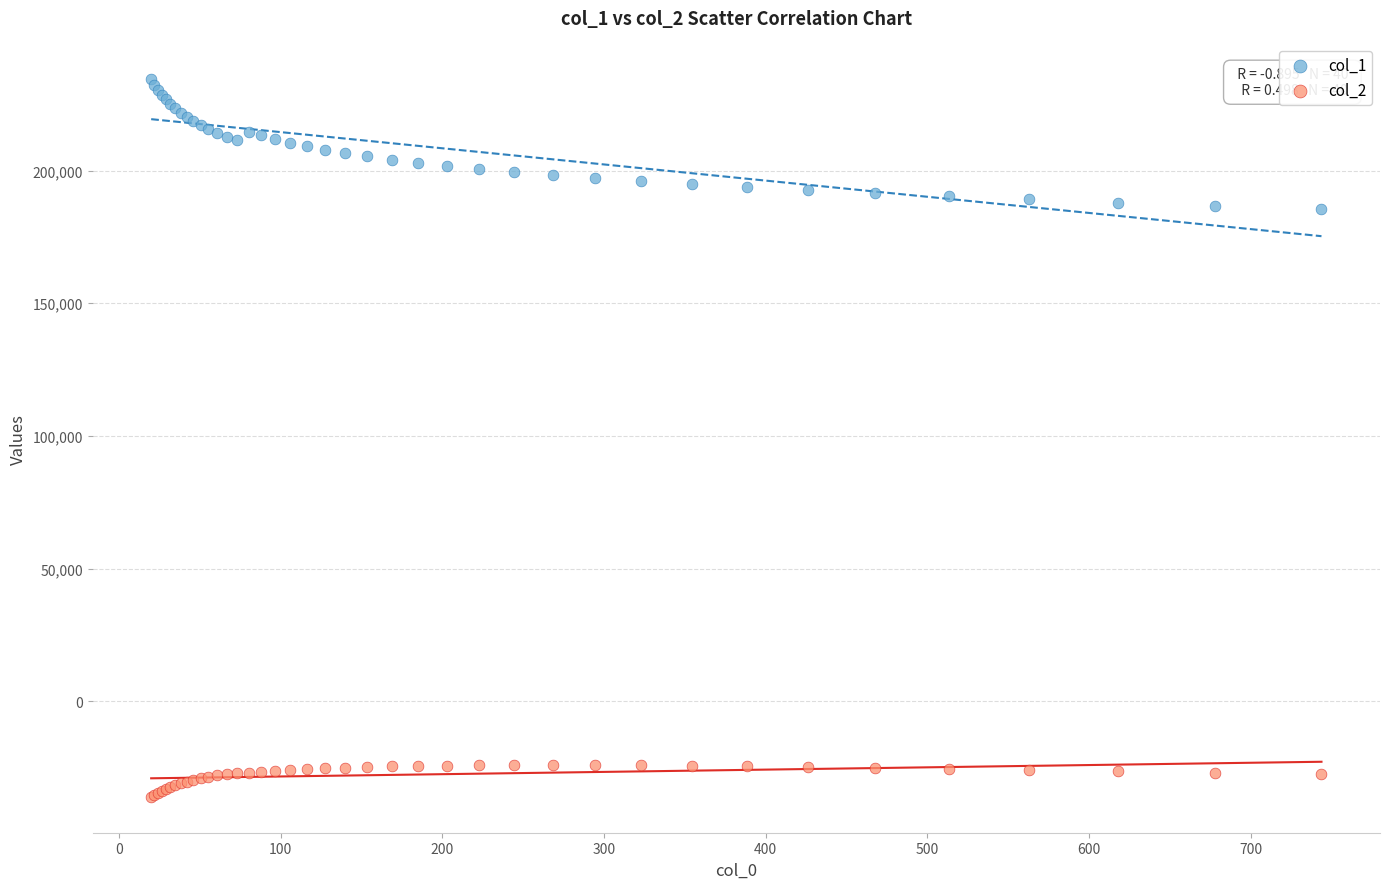

Which series reaches the minimum Y coordinate?

col_2